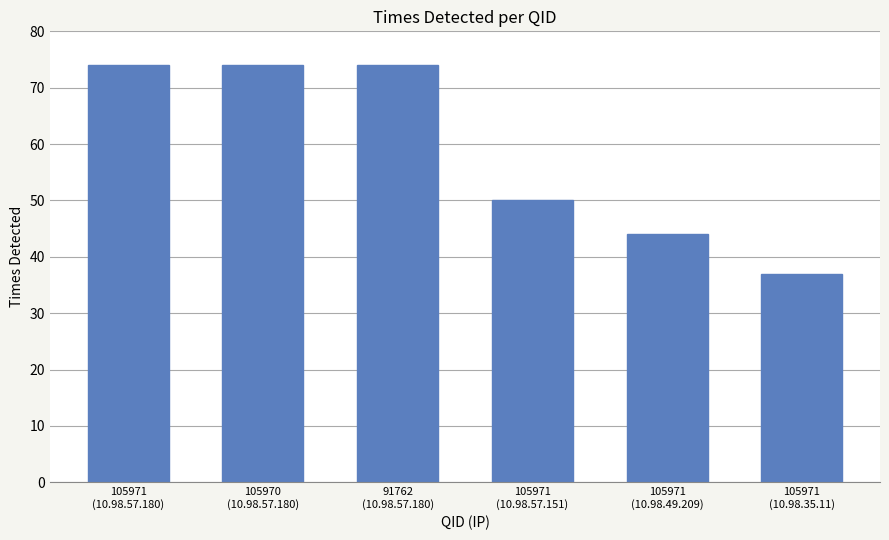

Reading left to right, list all the values displayed in this chart.

105971
(10.98.57.180)=74	105970
(10.98.57.180)=74	91762
(10.98.57.180)=74	105971
(10.98.57.151)=50	105971
(10.98.49.209)=44	105971
(10.98.35.11)=37